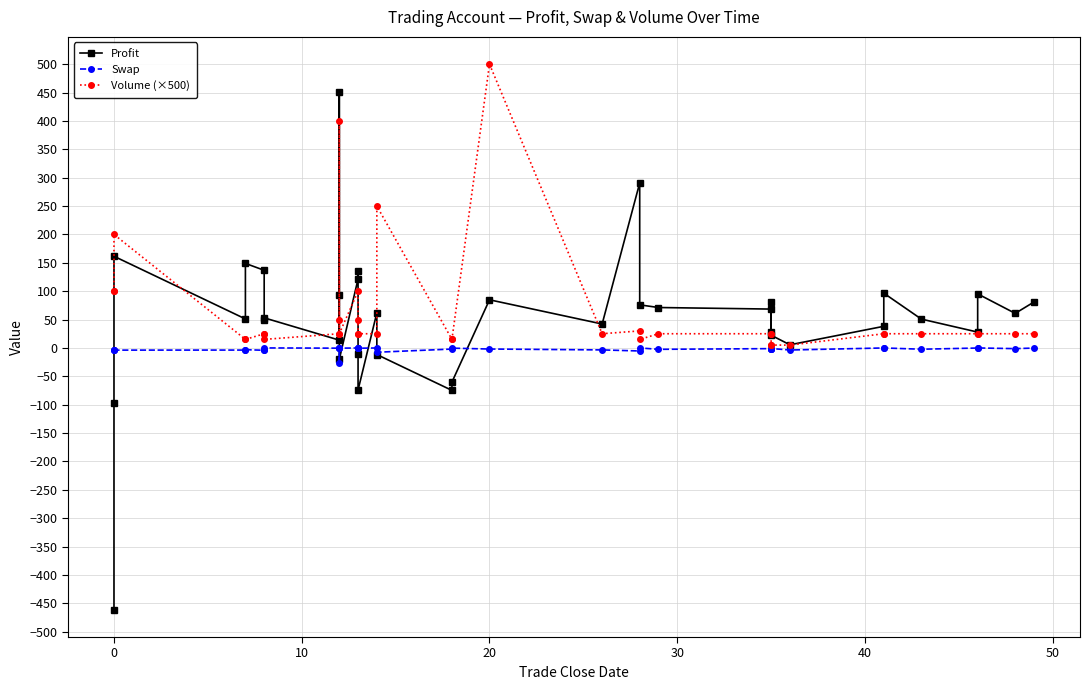

Which series ends up on top after the final intersection of Profit and Volume (×500)?

Profit